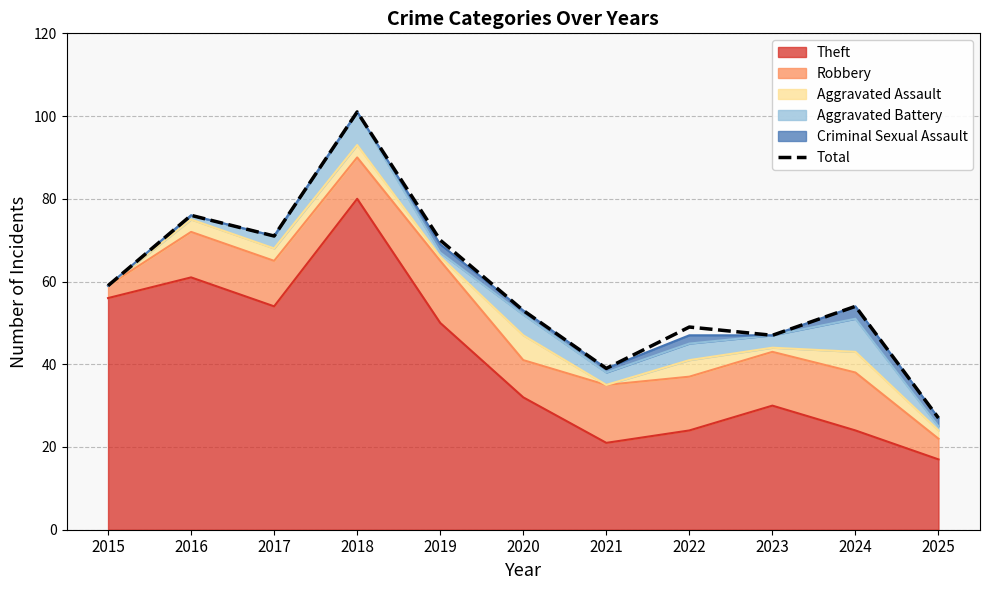

Reading right to left, list all the values displayed in this chart.

27	54	47	49	39	53	70	101	71	76	59